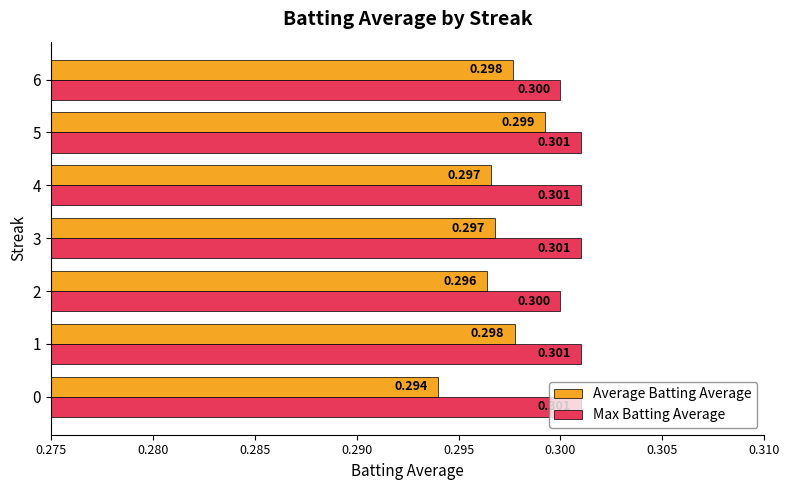

List the series in order of their peak value, lowest first.

Average Batting Average, Max Batting Average